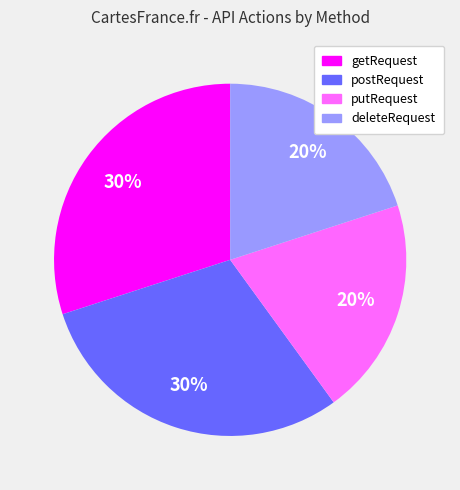

Count the number of slices in the pie.

4